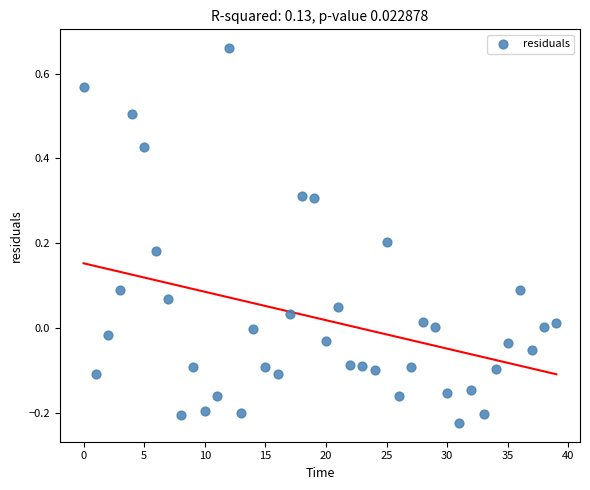

What is the range of Y values (max minus min)?

0.9